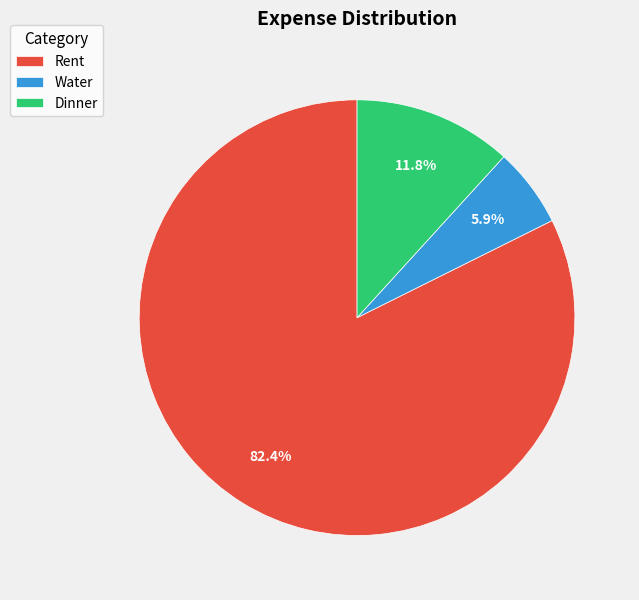

To the nearest percent, what percentage of the pie is Dinner?

12%